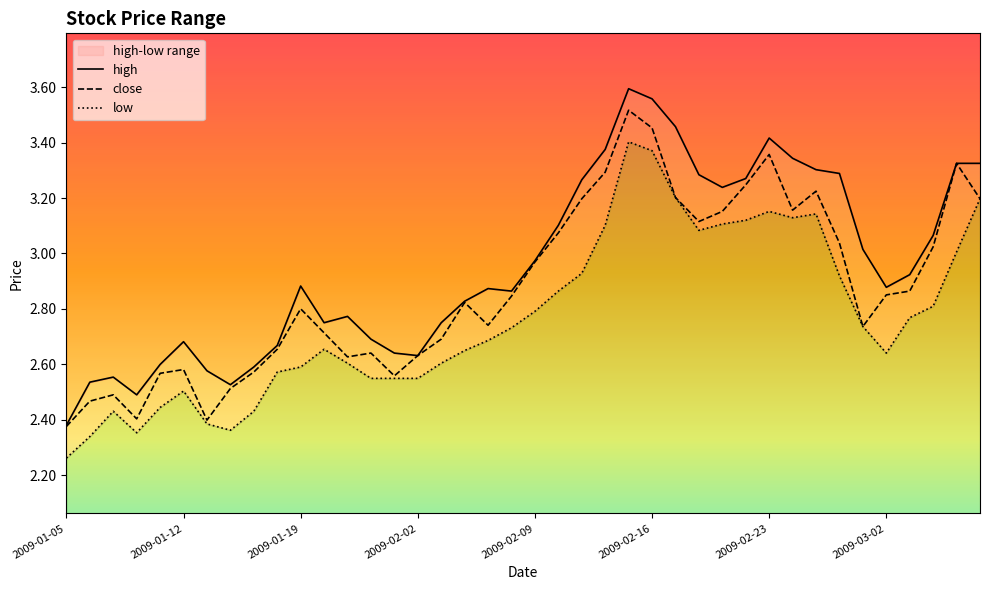

What is the difference between the maximum and minimum values in the high series?

1.2